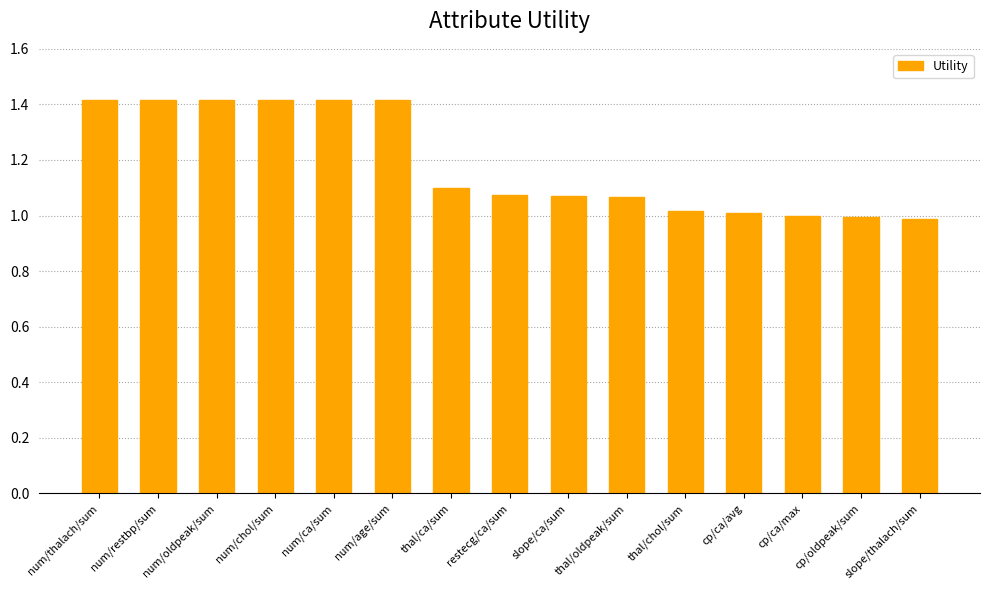

What position from the right is cp/ca/max?

3